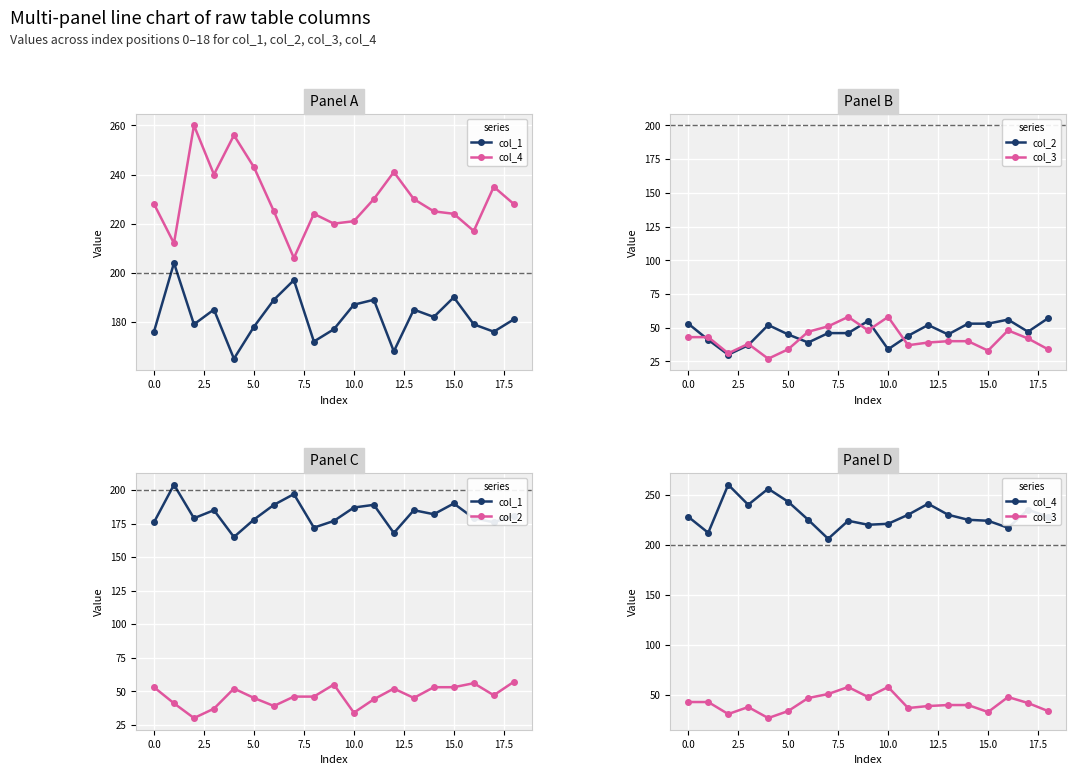

How many values in the col_2 series are below 46?

8